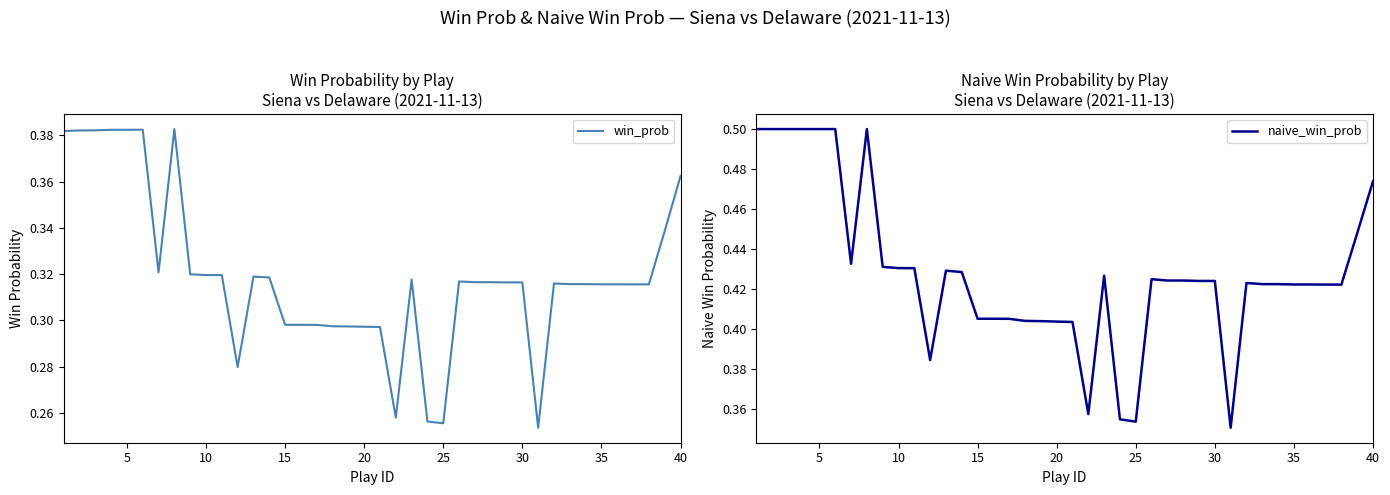

What is the difference between the maximum and minimum values in the win_prob series?

0.1